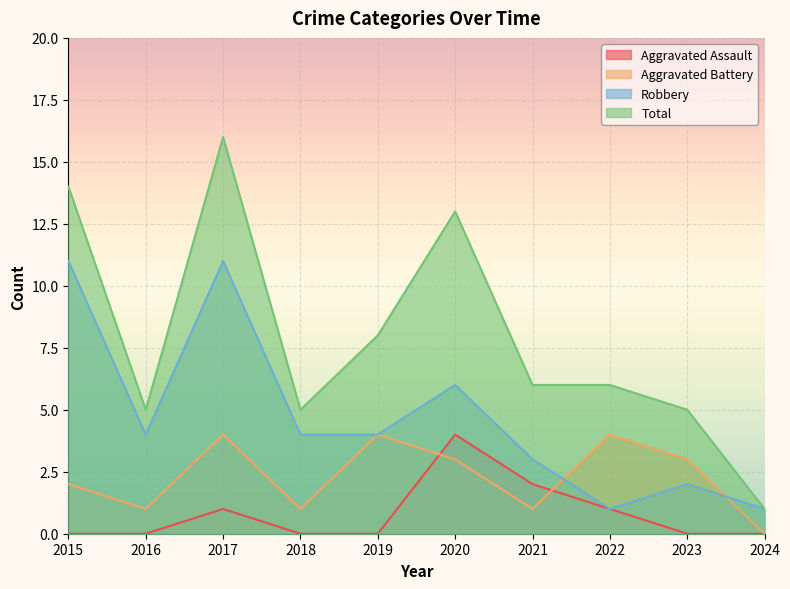

What value does the Total series have at 2015, to the nearest 5?

15